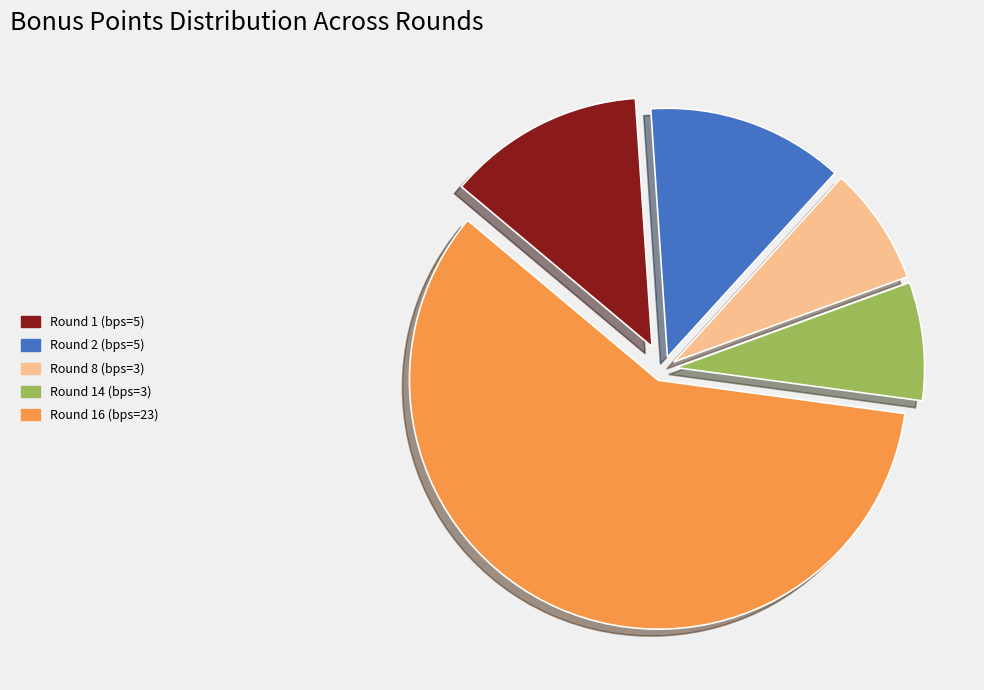

Is there a majority slice in this chart?

Yes